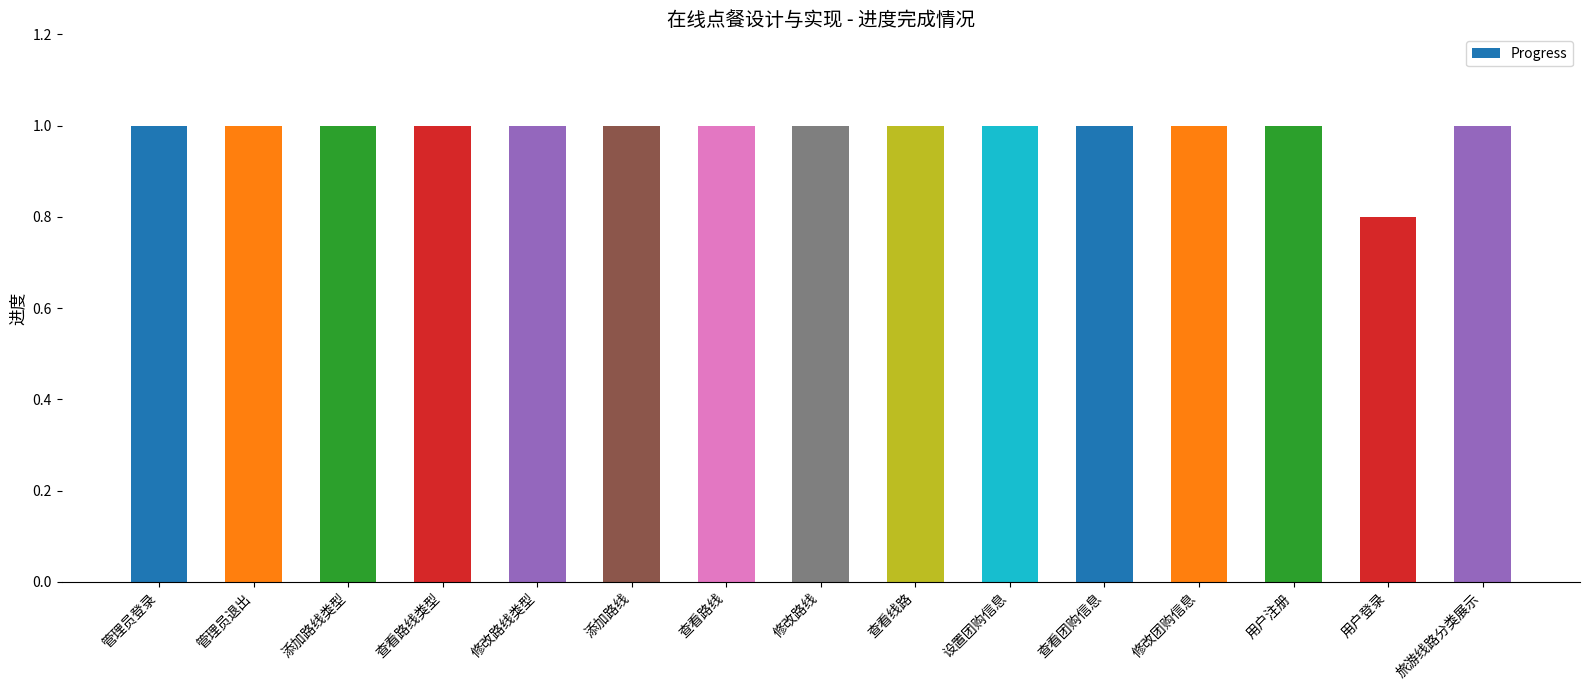

Read the value at 用户登录.

0.8